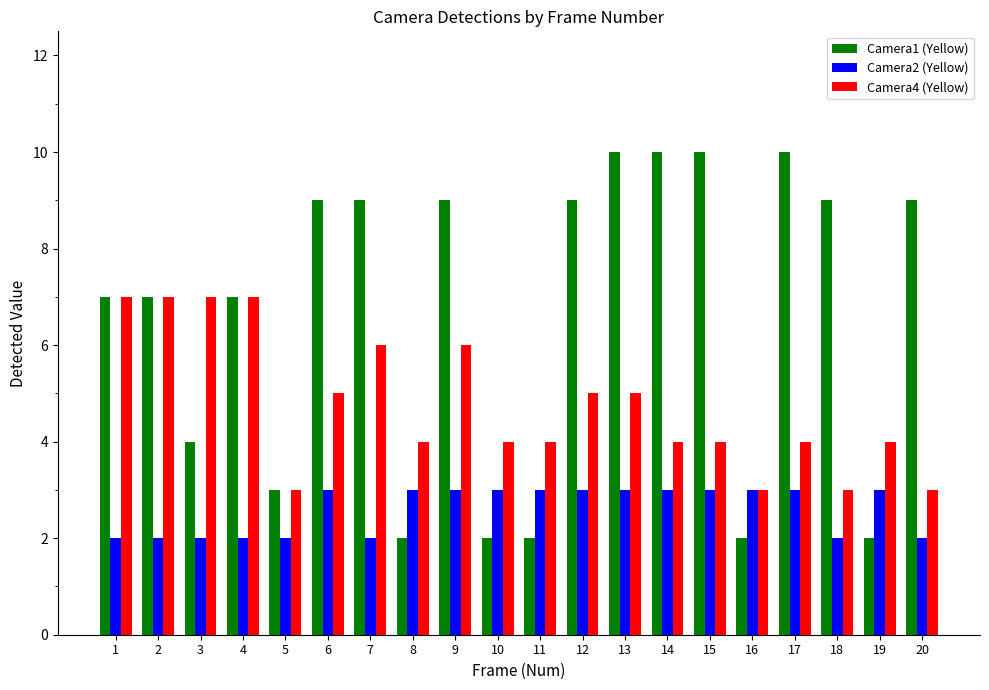

What is the total value across all series at 12?

17